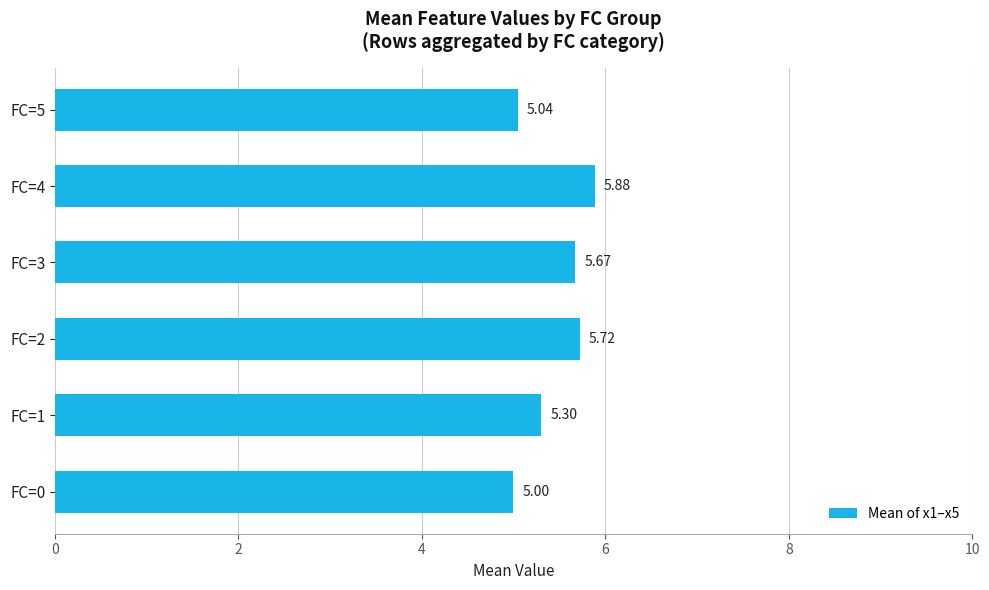

List the labels in order of value, smallest first.

FC=0, FC=5, FC=1, FC=3, FC=2, FC=4